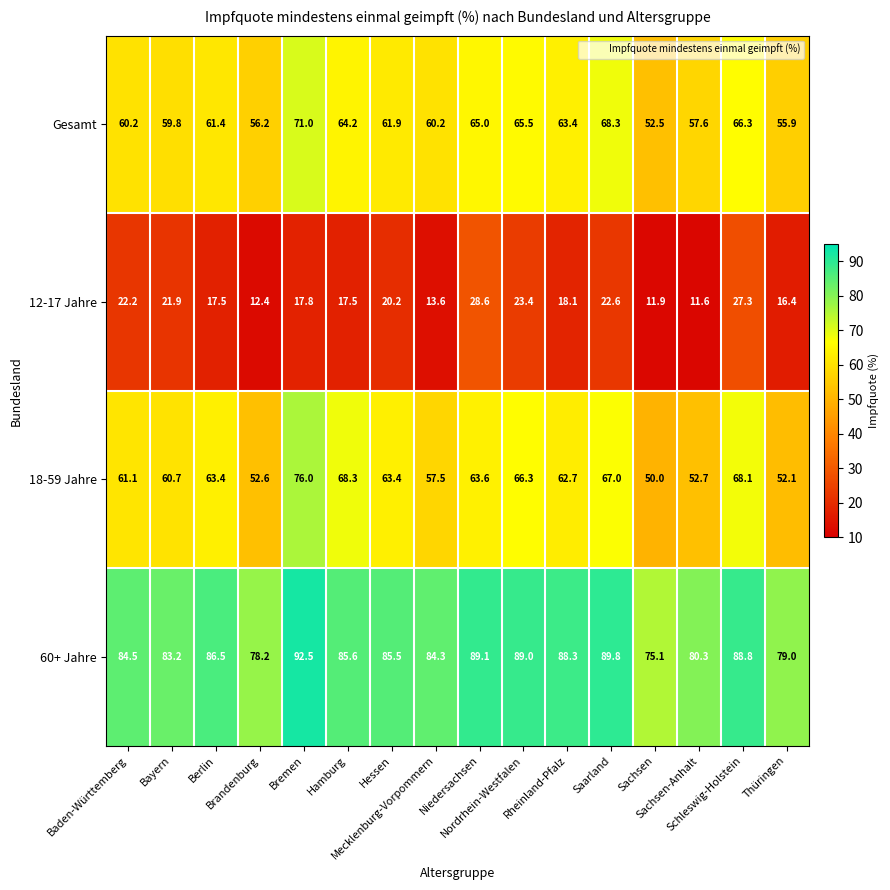

Which series has the widest spread of values?

18-59 Jahre